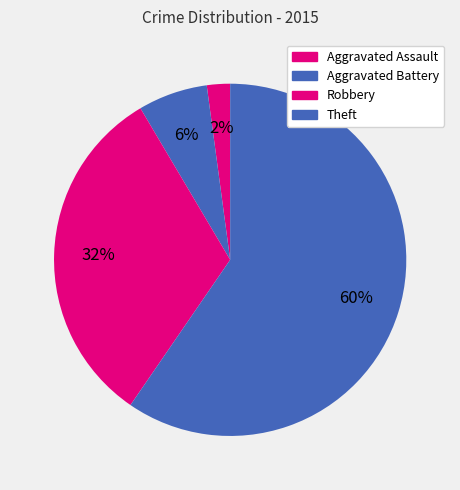

To the nearest percent, what portion does Robbery represent?

32%